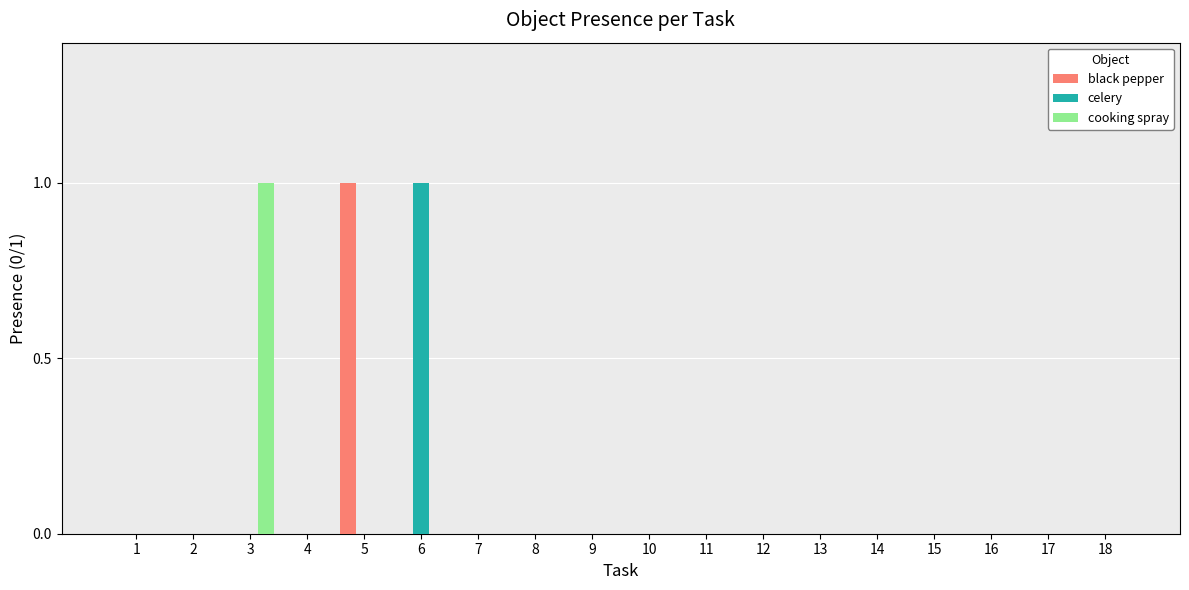

What is the maximum value shown in the chart?

1